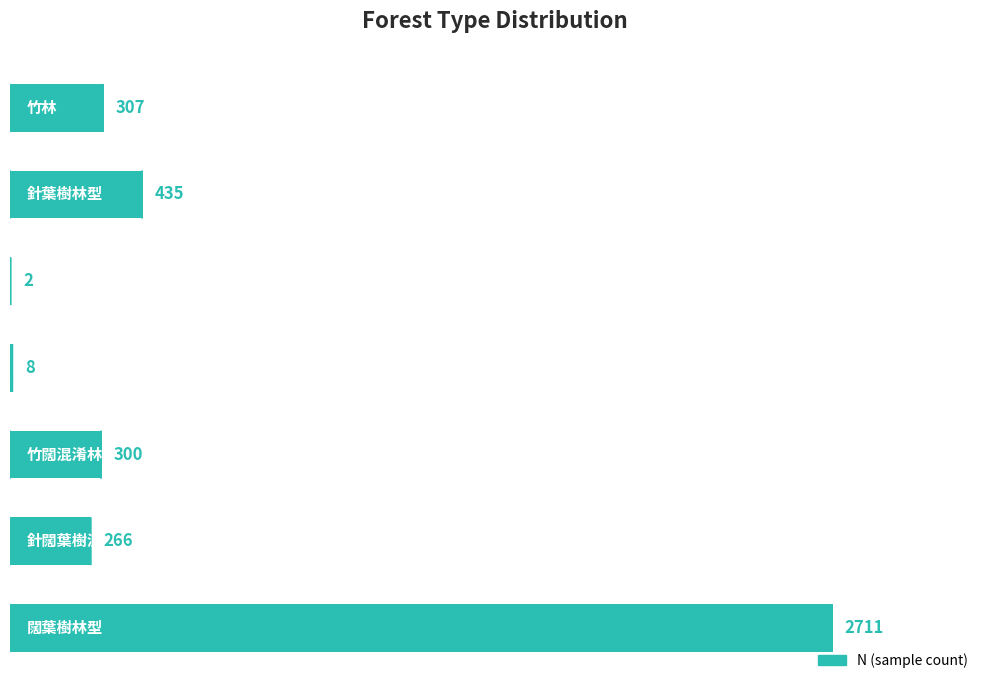

What is the sum of all values?

4029